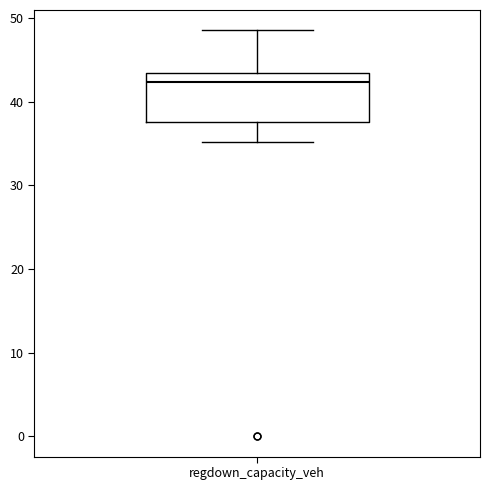

Transcribe this box plot: give where the median line is, the range the box spans, and where the two whiskers end, as read against the y-axis. The values are not printed on the chart, so give them approximately, as read against the axis.

median 42, box 38 to 43, whiskers 35 to 49